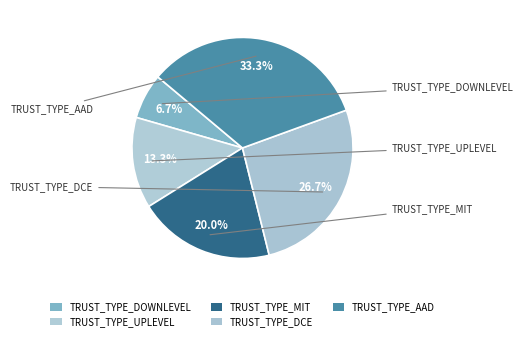

To the nearest percent, what is the combined percentage of TRUST_TYPE_UPLEVEL and TRUST_TYPE_AAD?

47%